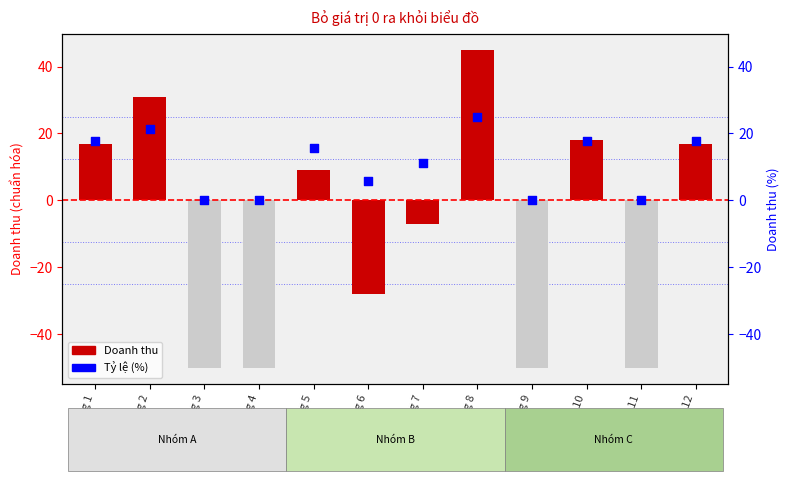

Which series contains the lowest Y value?

Doanh thu (chuẩn hóa)